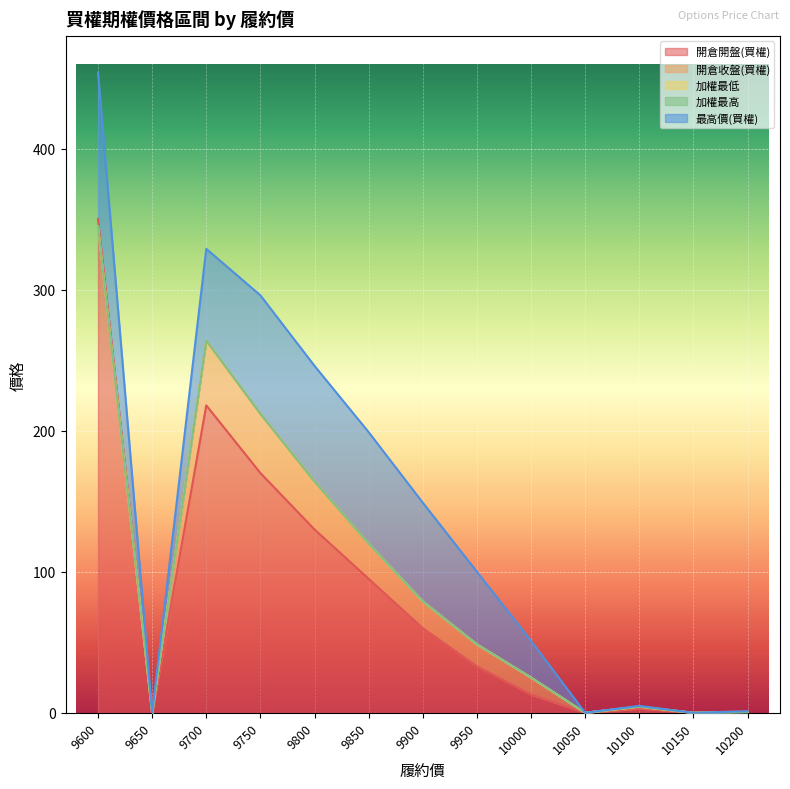

The value of 開倉收盤(買權) at 9900 is 49.0. True or false?

False